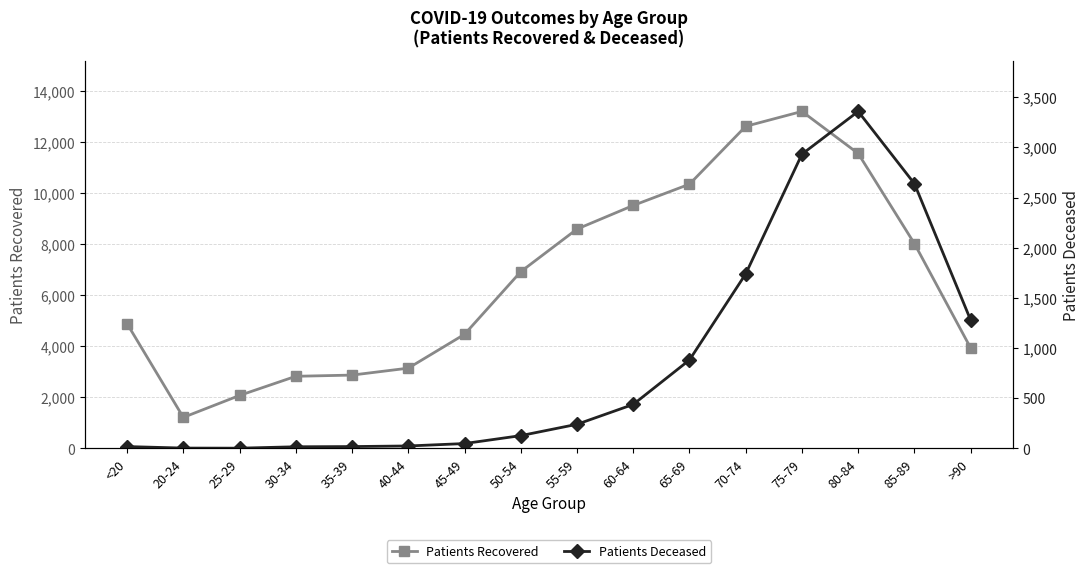

What are all the series names shown in the legend?

Patients Recovered, Patients Deceased